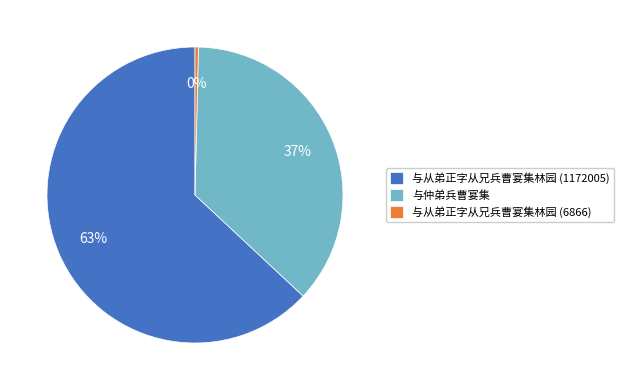

Between 与从弟正字从兄兵曹宴集林园 (1172005) and 与从弟正字从兄兵曹宴集林园 (6866), which is larger?

与从弟正字从兄兵曹宴集林园 (1172005)